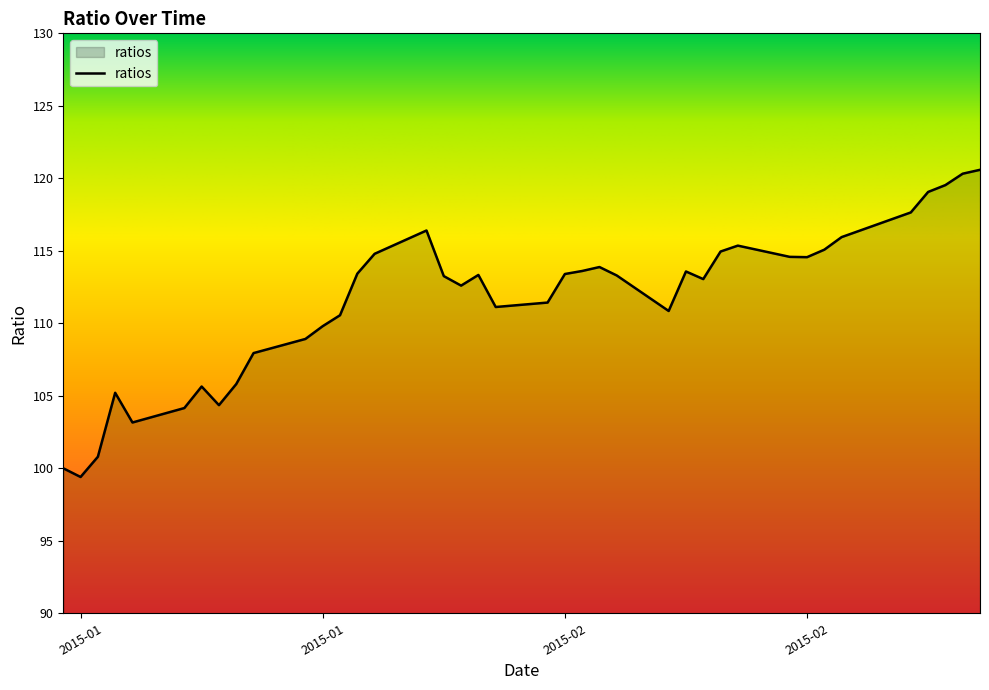

What is the difference between the second highest and second lowest values?

20.3